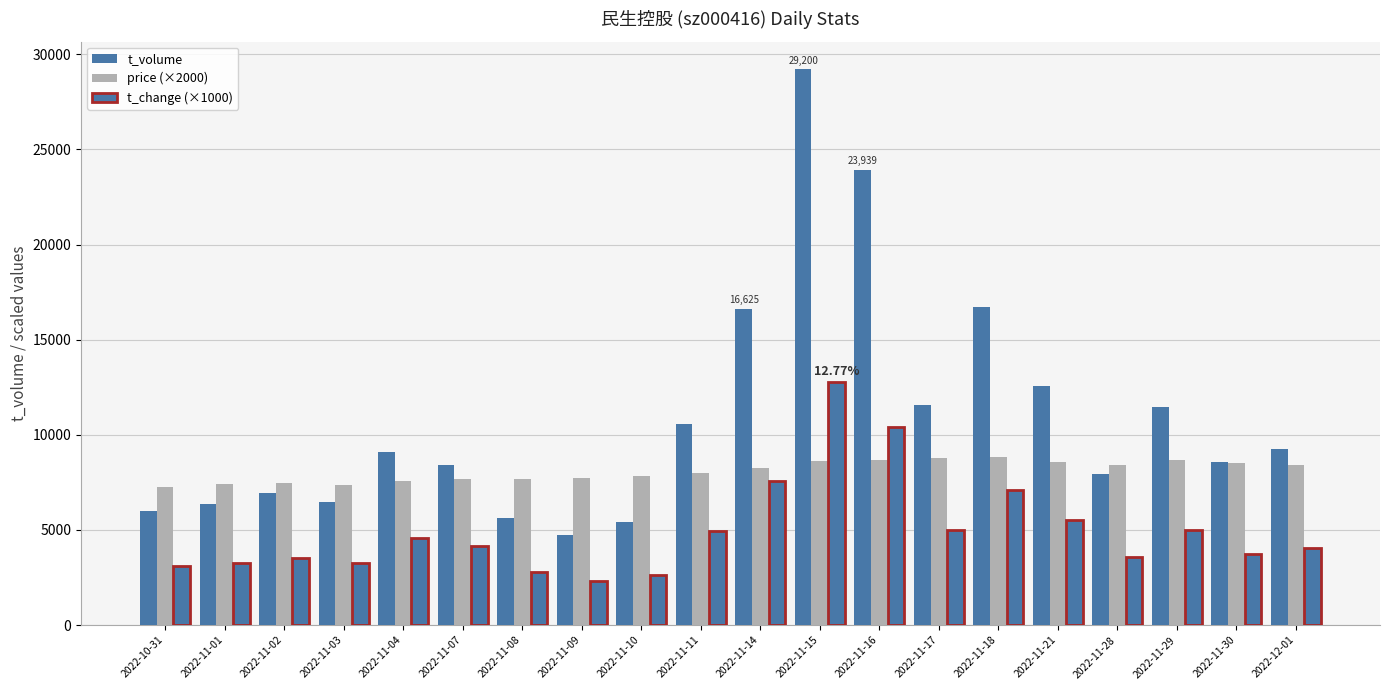

At which category is the sum across all series the highest?

2022-11-15